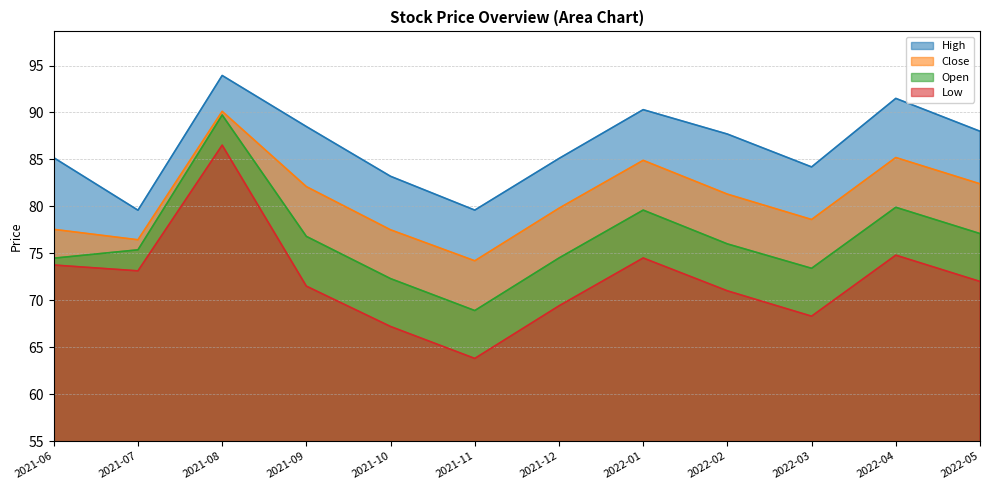

What position from the left is 2022-01?

8